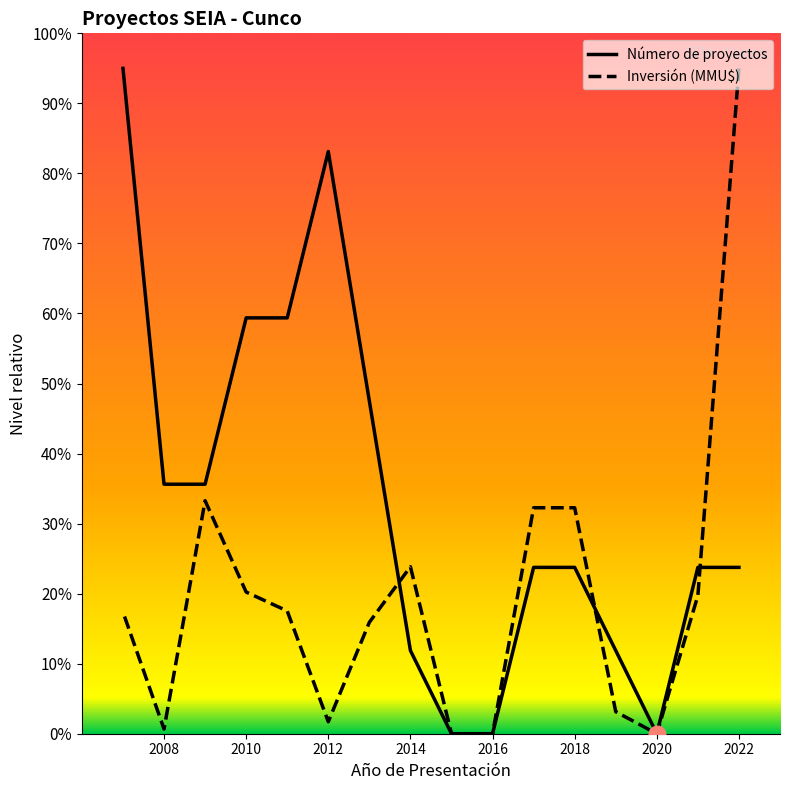

What is the sum of all Número de proyectos values?

53.4